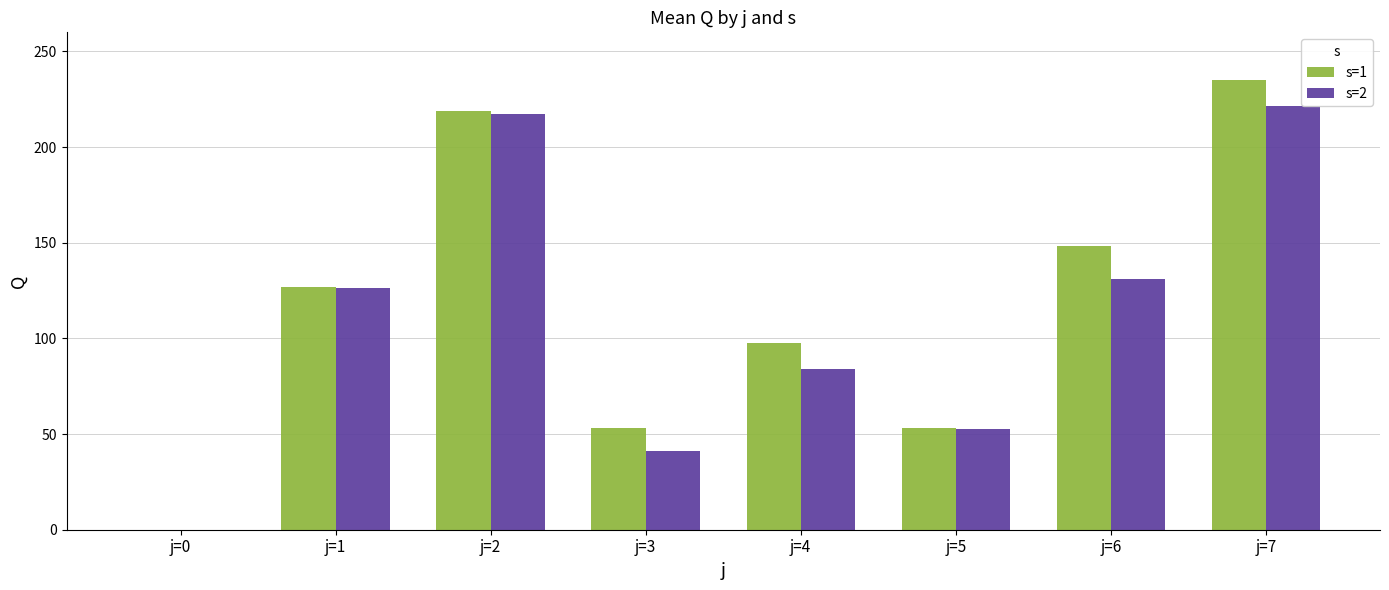

What is the approximate value of s=2 at j=4?

83.9